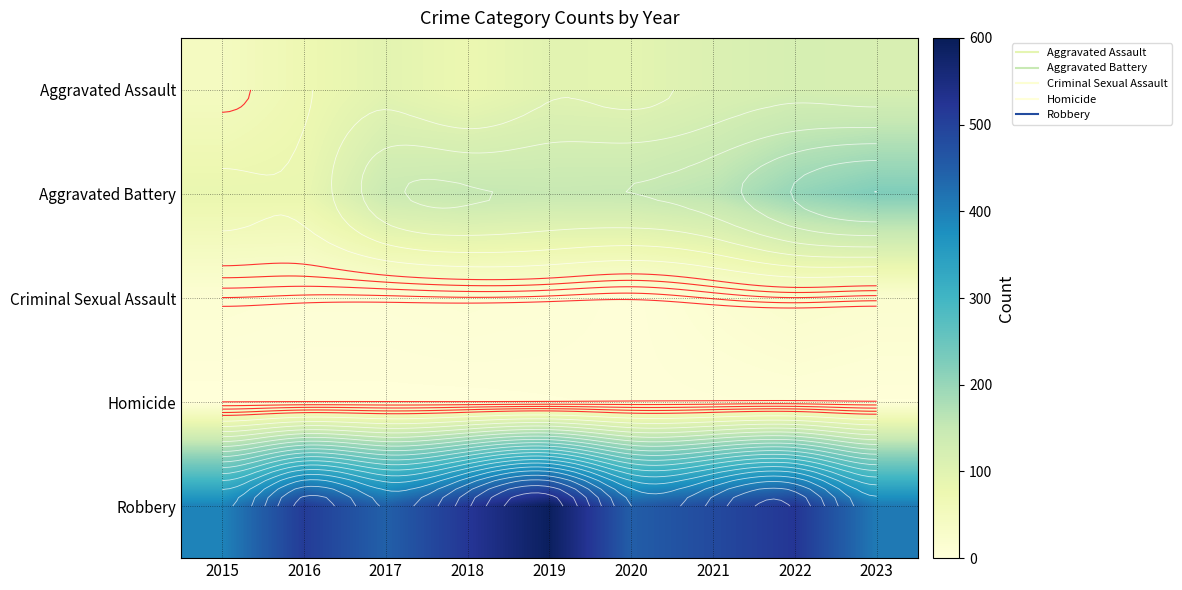

True or false: Criminal Sexual Assault has a value of 12 at 2015.

True